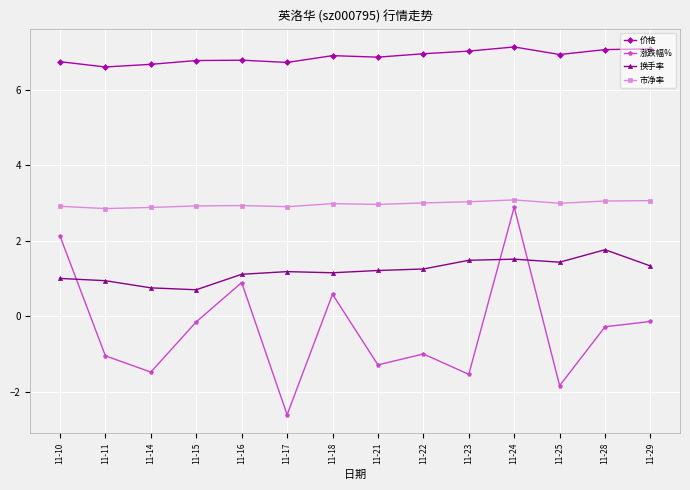

Rank the series at 11-21 from lowest to highest value.

涨跌幅%, 换手率, 市净率, 价格